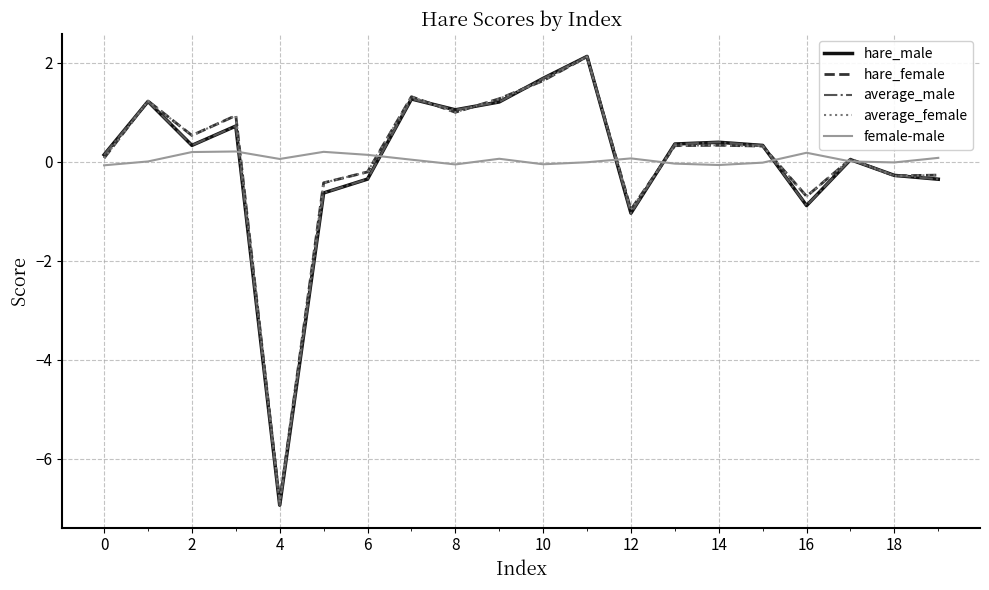

Does the chart display data point markers on the line(s)?

No